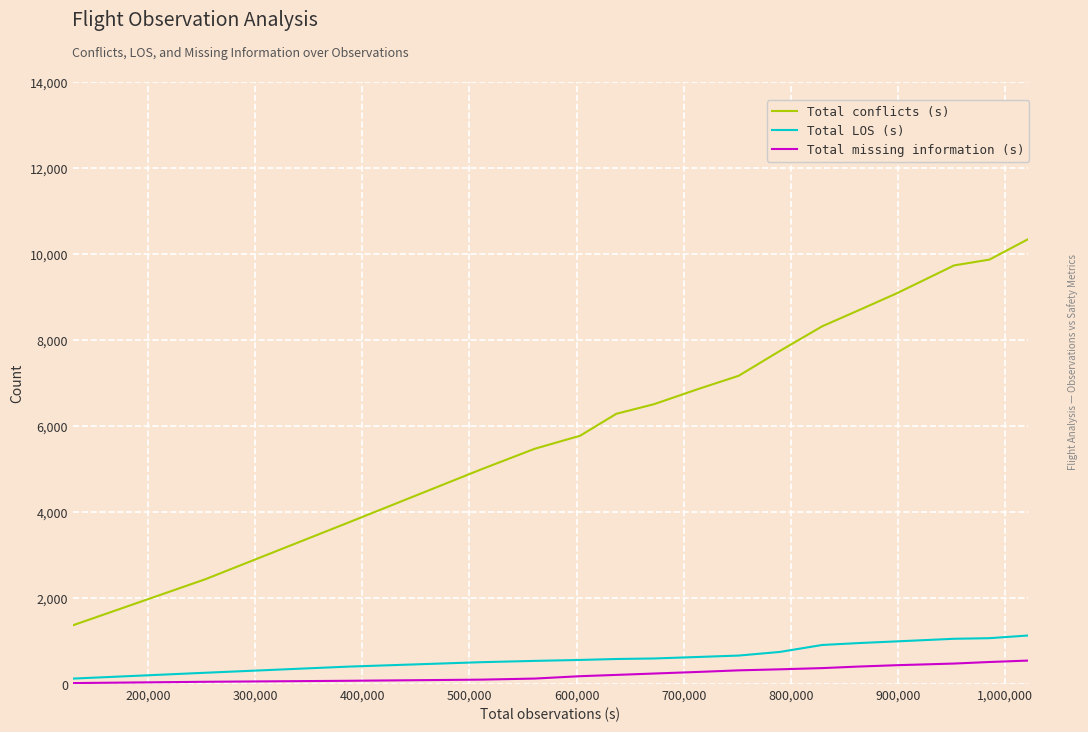

What is the highest value of the Total conflicts (s) series?

10343